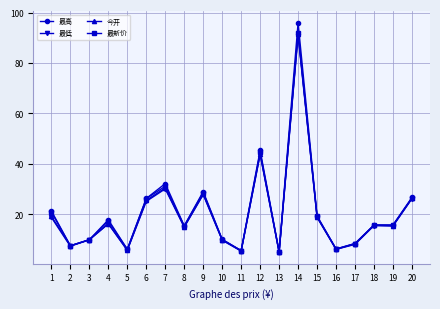

What is the sum of all 最高 values?

420.4